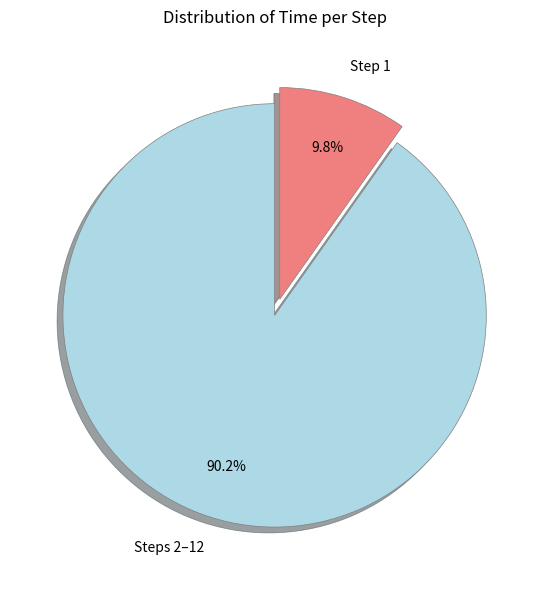

Combined, do Step 1 and Steps 2–12 account for over 50%?

Yes